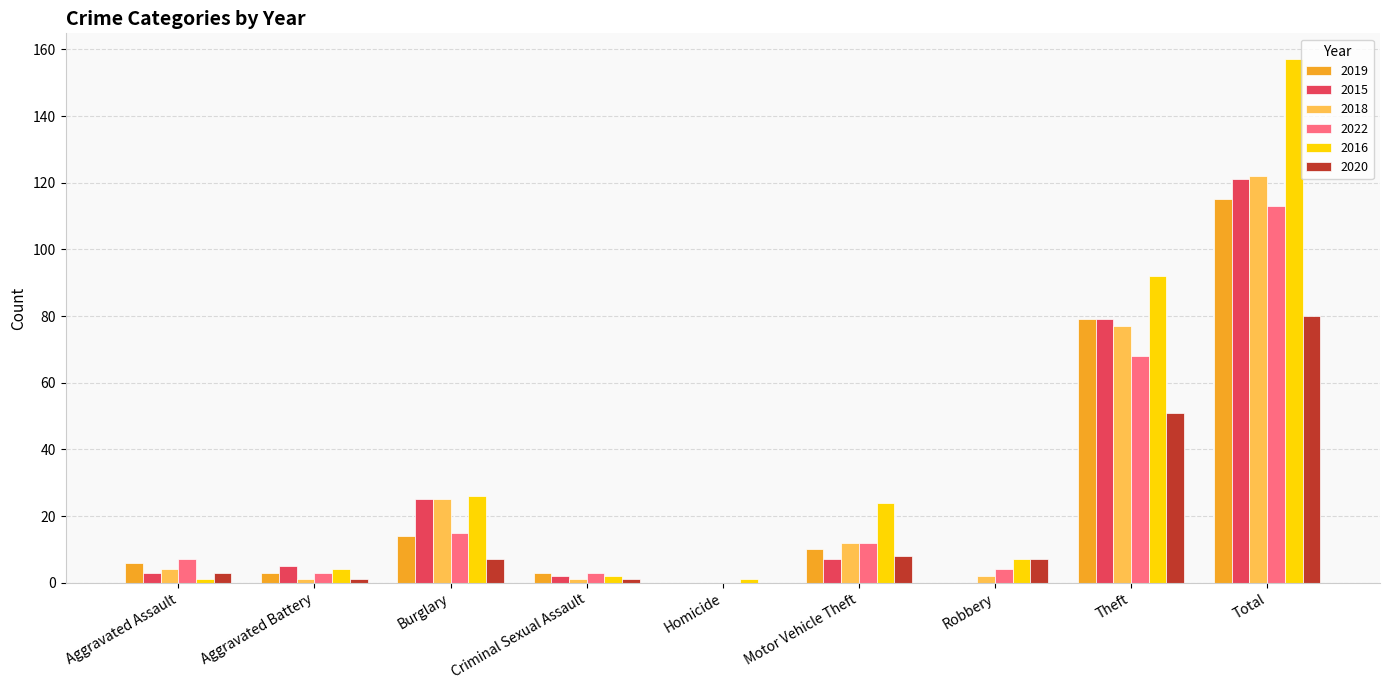

What is the highest value of the 2022 series?

113